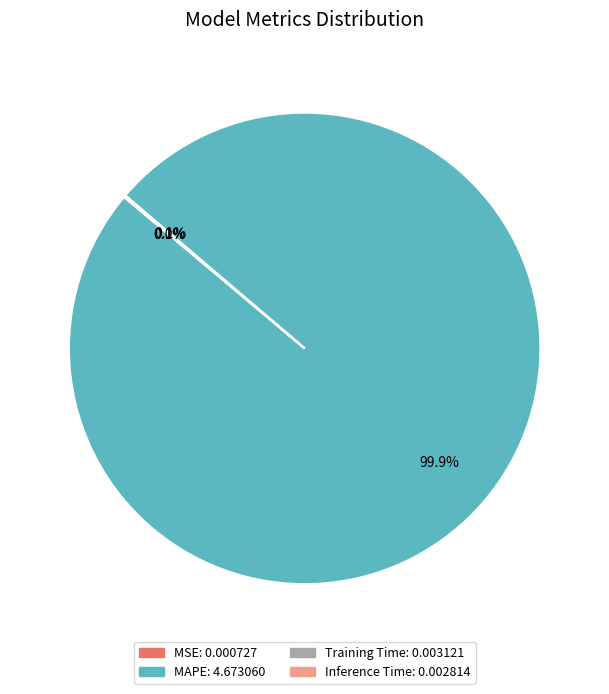

Which category accounts for the majority?

MAPE